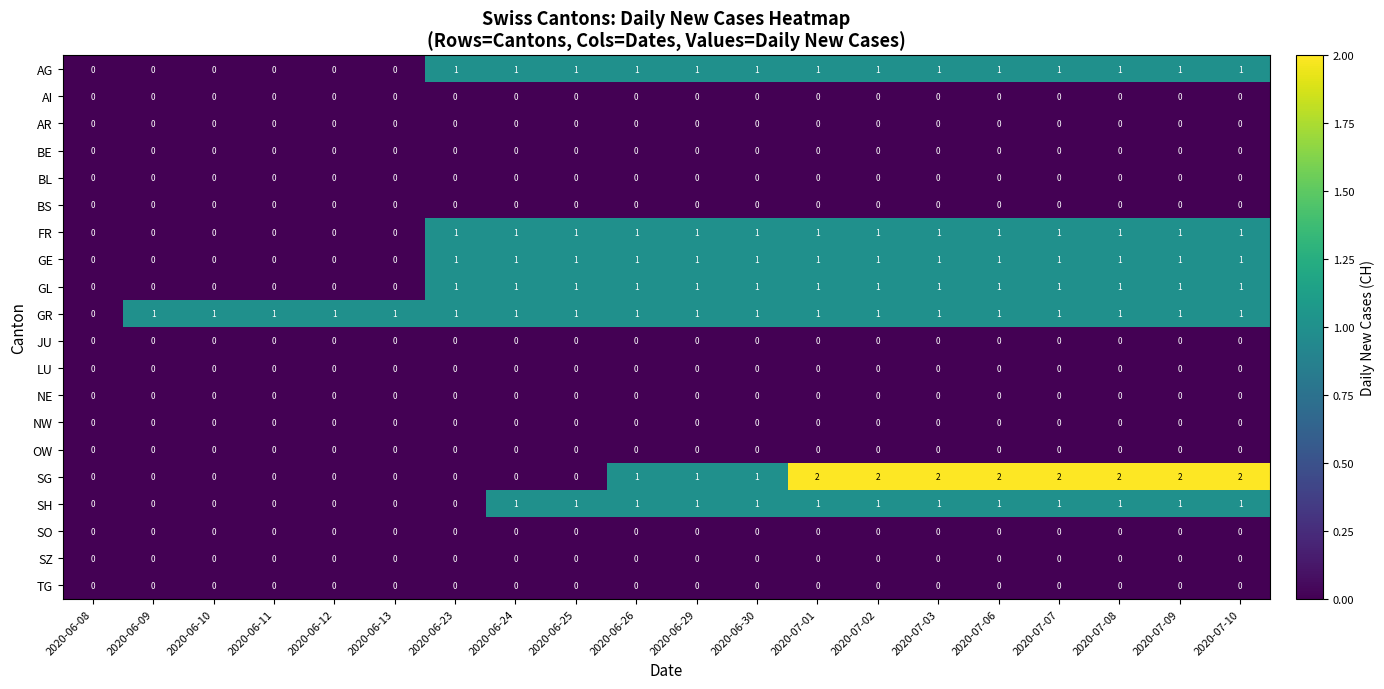

Which series changed the most between 2020-06-08 and 2020-07-06?

SG